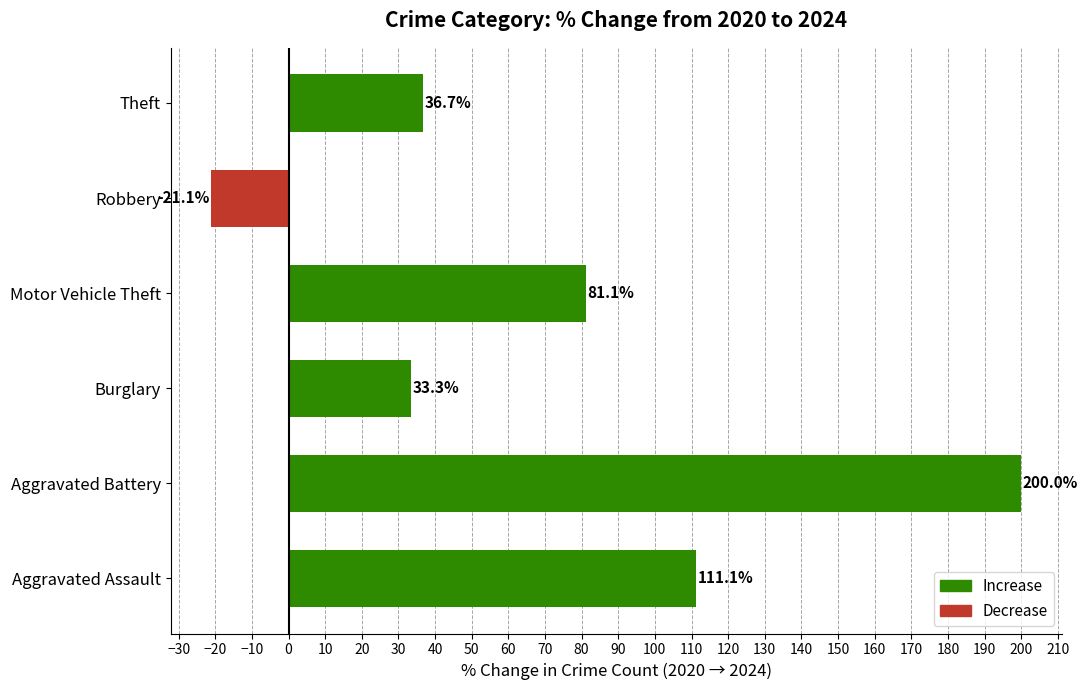

The chart shows a value of 36.7 at Theft. True or false?

True